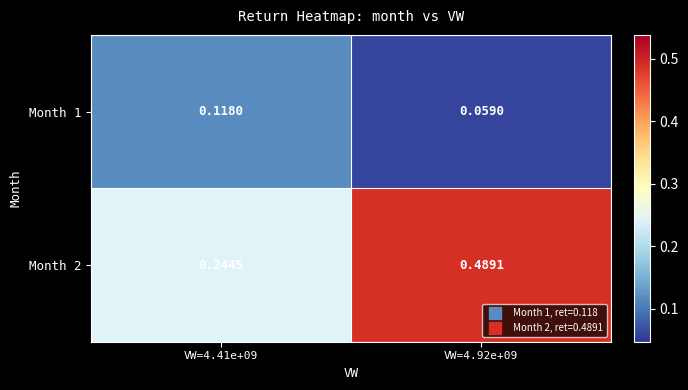

Which has a higher value, VW=4.92e+09 or VW=4.41e+09?

VW=4.41e+09